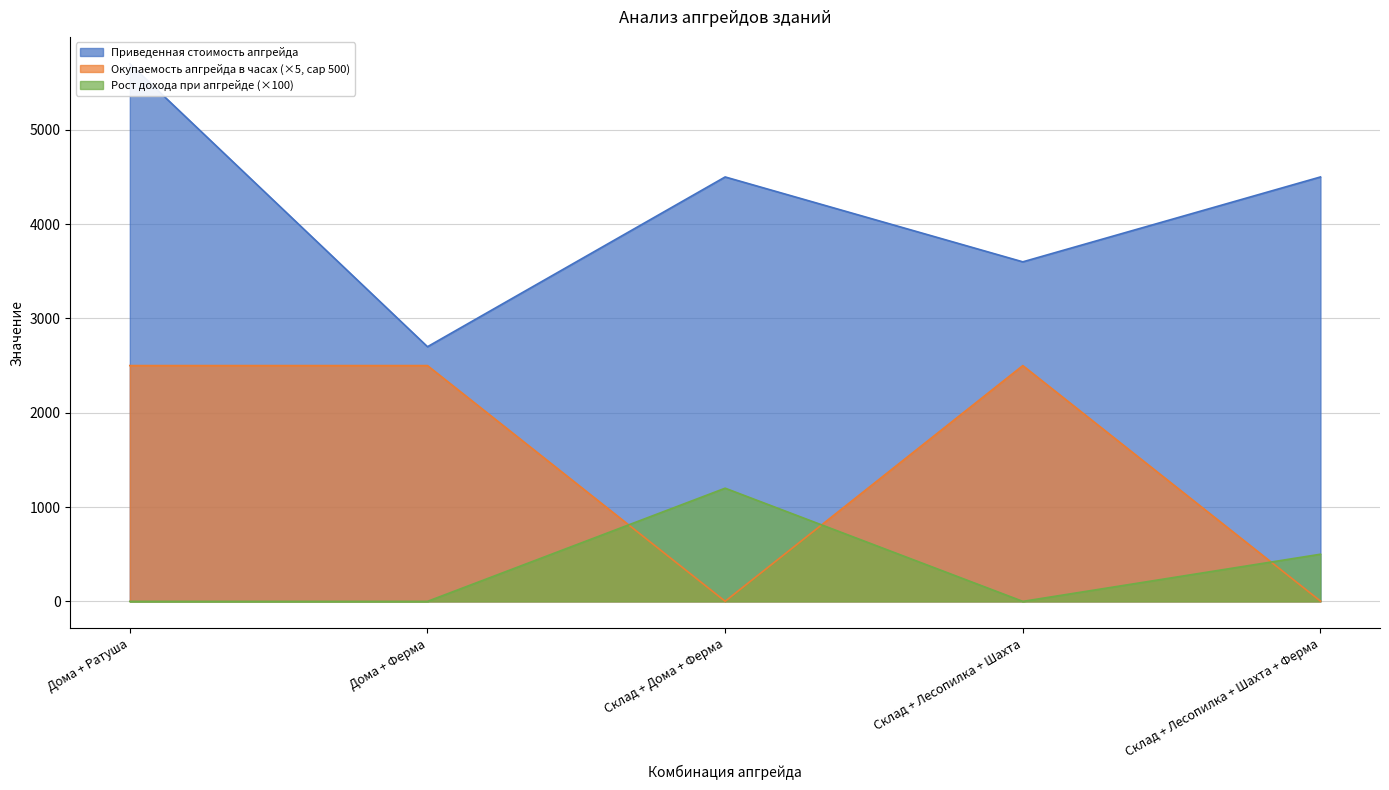

How many data points in Окупаемость апгрейда в часах are less than 2500?

2